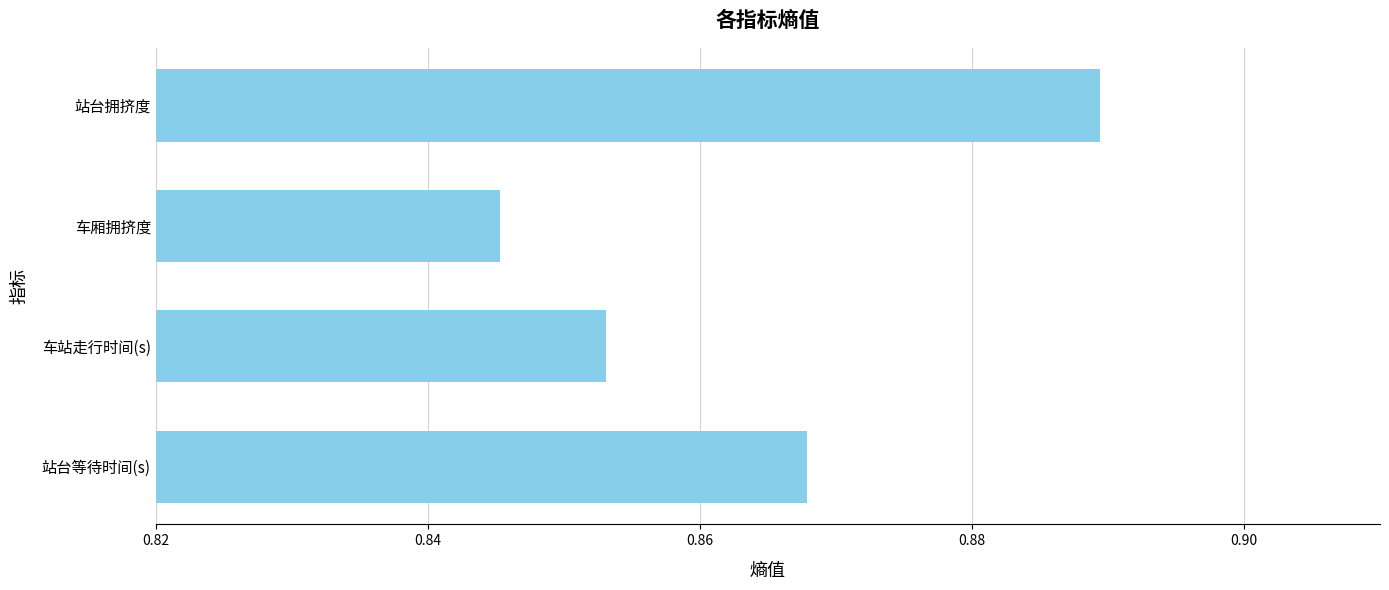

True or false: the data shows 1.5 at 站台拥挤度.

False